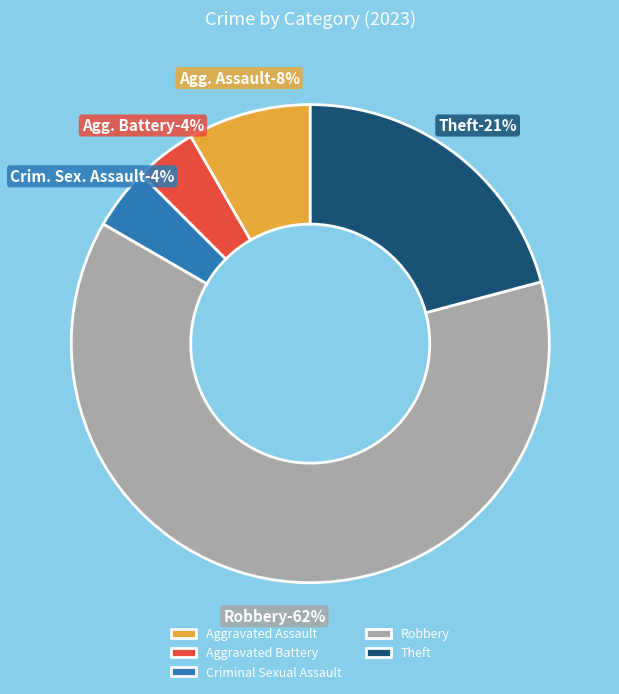

How many slices are in this pie chart?

5